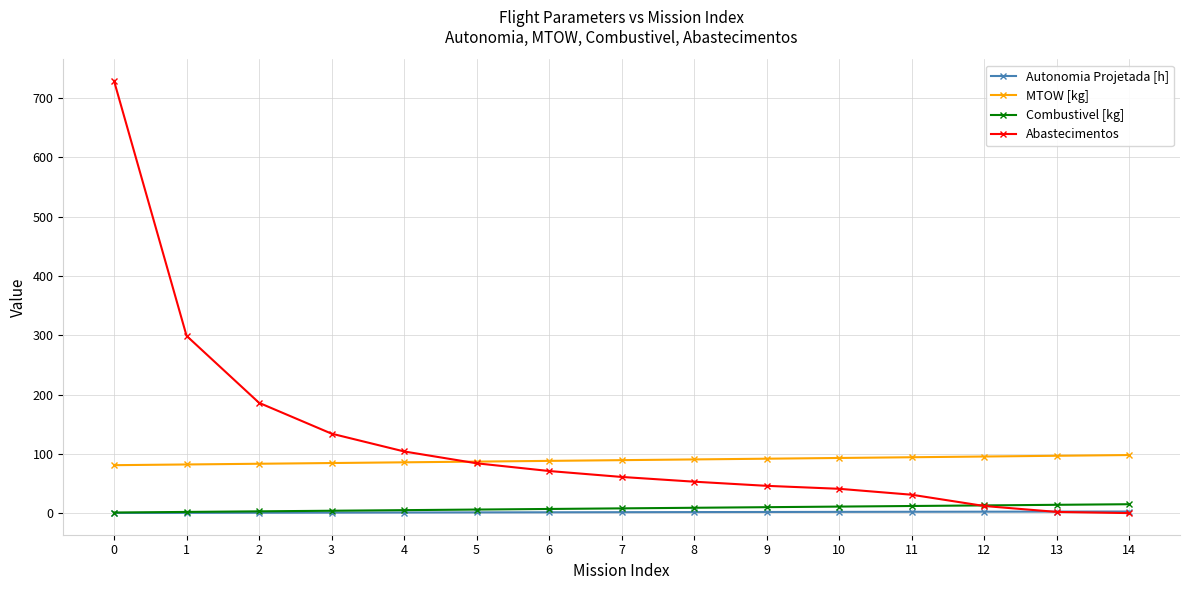

How many values in the MTOW [kg] series are below 89?

7